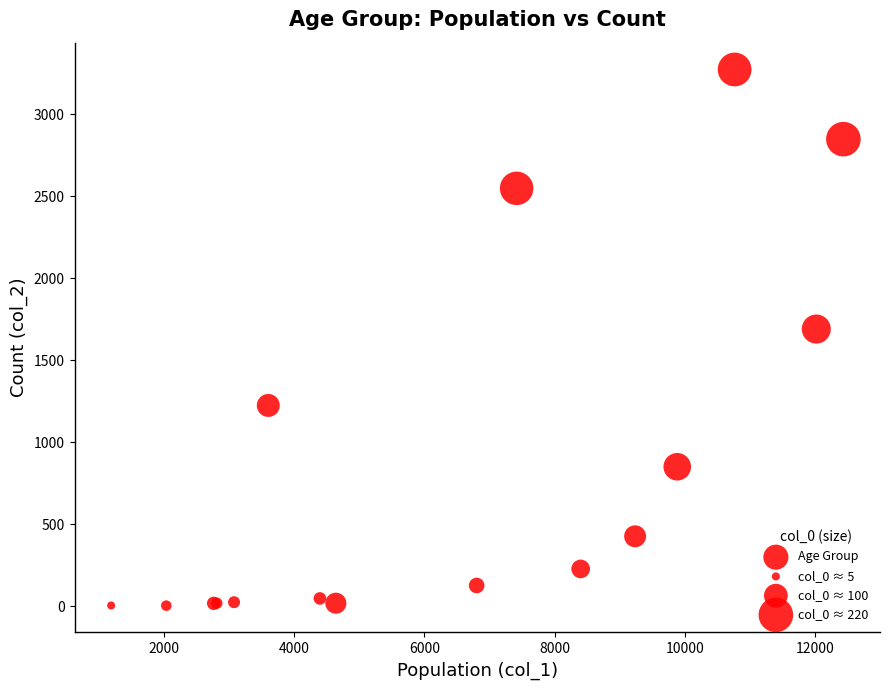

What Y value in the scatter plot is closest to 1638?

1690